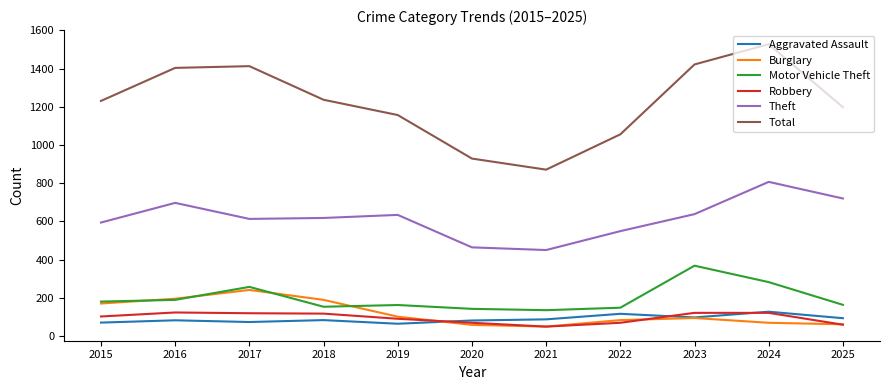

Is the value of Motor Vehicle Theft at 2015 greater than the value of Robbery at 2024?

Yes